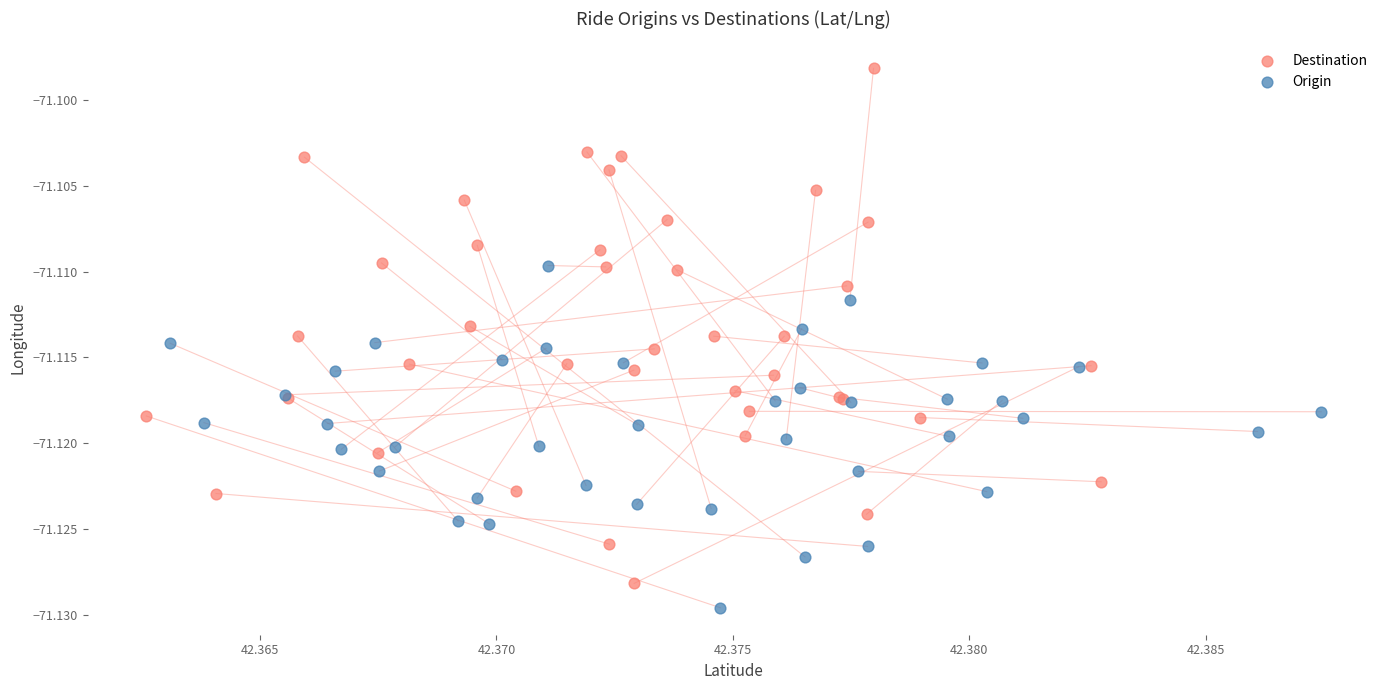

Which series has the largest Y range (max minus min)?

Destination